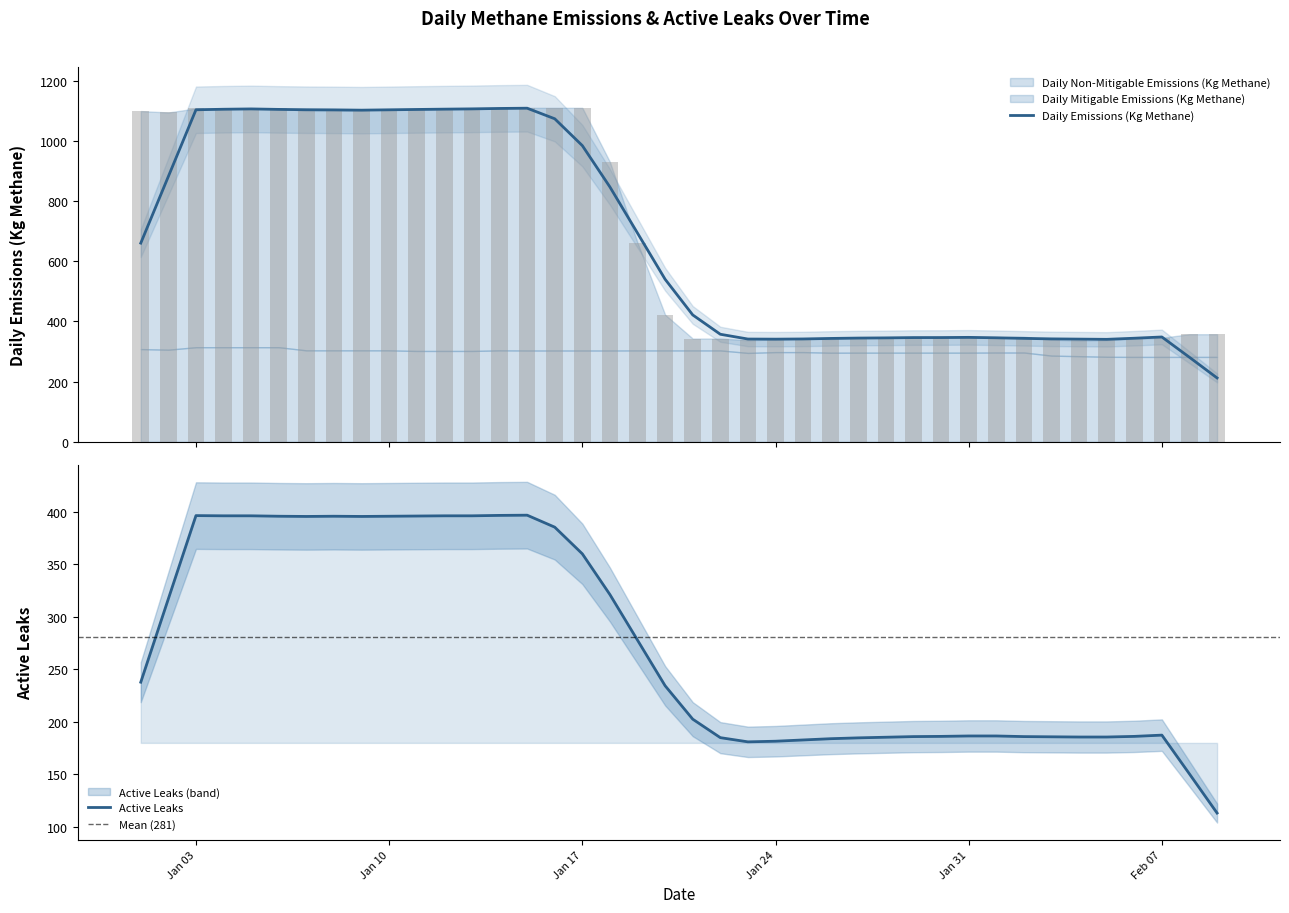

What is the lowest value of the Daily Emissions (Kg Methane) series?

212.3